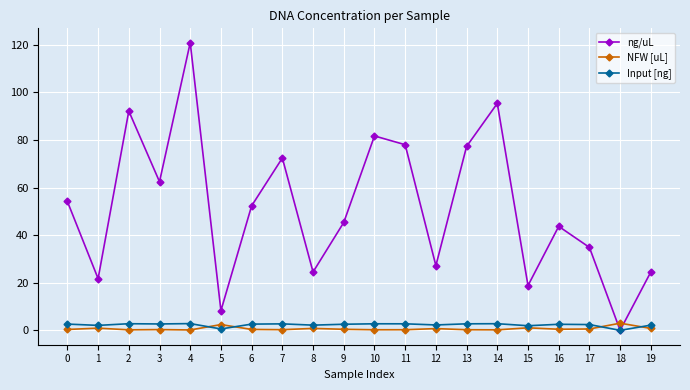

True or false: ng/uL has more than 1 interior local peaks.

True